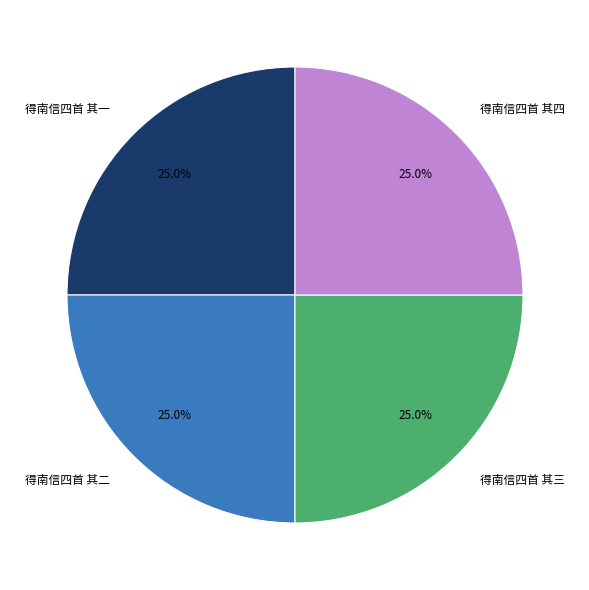

Does 得南信四首 其三 represent more than half of the total?

No